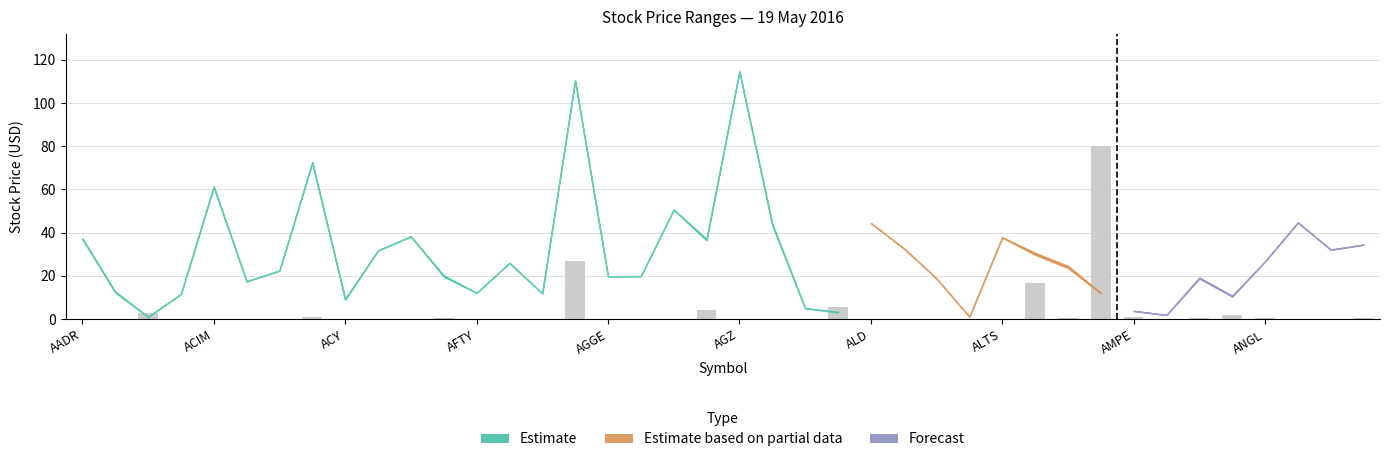

What is the sum of all values?

145.0